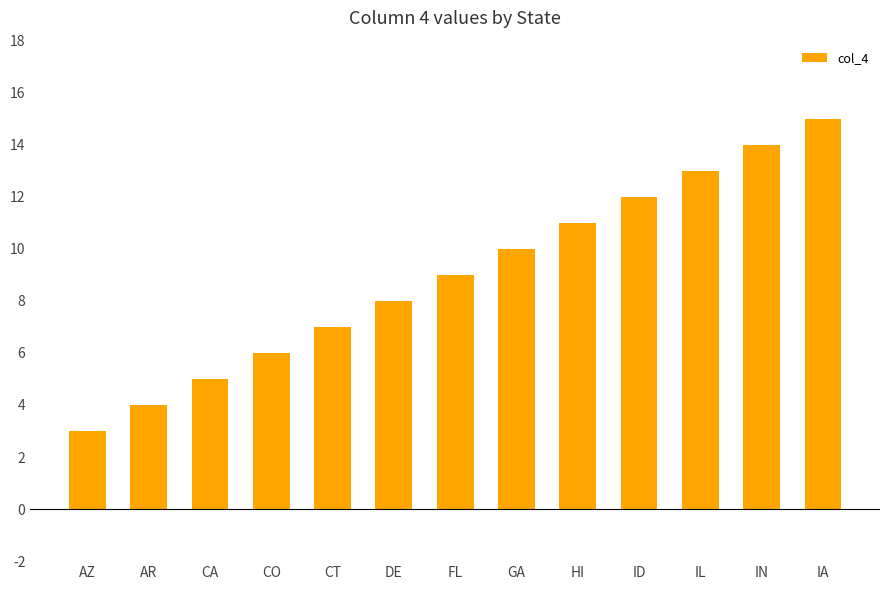

What is the ratio of the value at AZ to the value at IL?

0.2